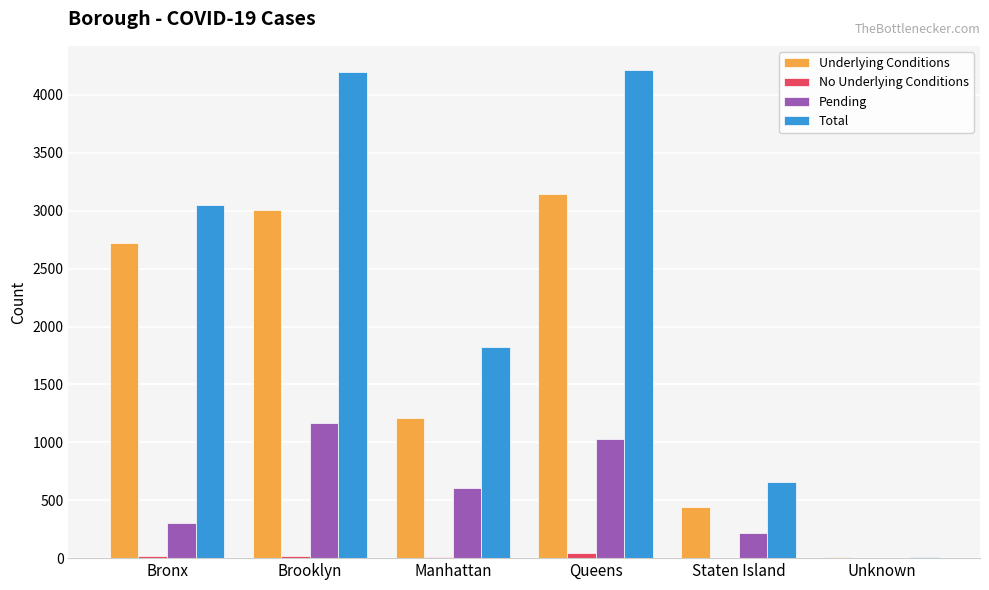

At which label is Underlying Conditions closest to 1575?

Manhattan